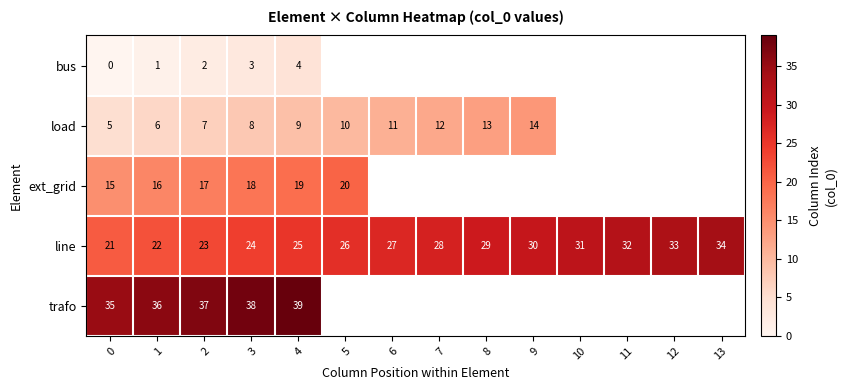

At which category is the sum across all series the highest?

4